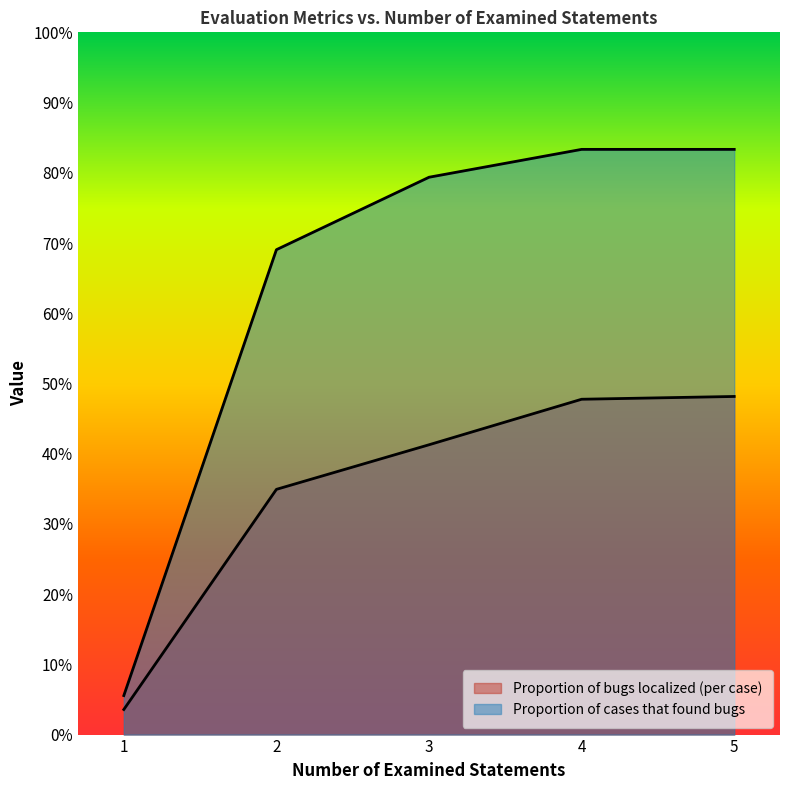

Reading left to right, list all the values displayed in this chart.

Proportion of bugs localized (per case): 1=0.0	2=0.3	3=0.4	4=0.5	5=0.5
Proportion of cases that found bugs: 1=0.1	2=0.7	3=0.8	4=0.8	5=0.8